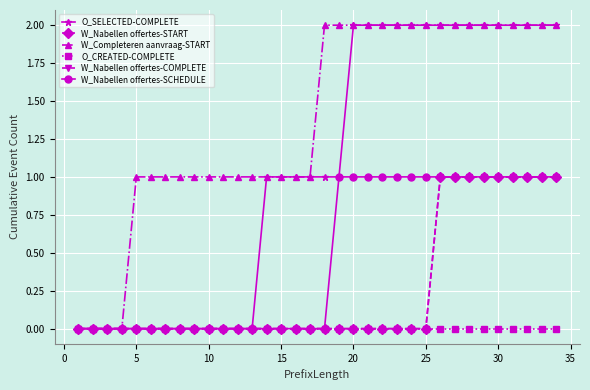

What are all the series names shown in the legend?

O_SELECTED-COMPLETE, W_Nabellen offertes-START, W_Completeren aanvraag-START, O_CREATED-COMPLETE, W_Nabellen offertes-COMPLETE, W_Nabellen offertes-SCHEDULE